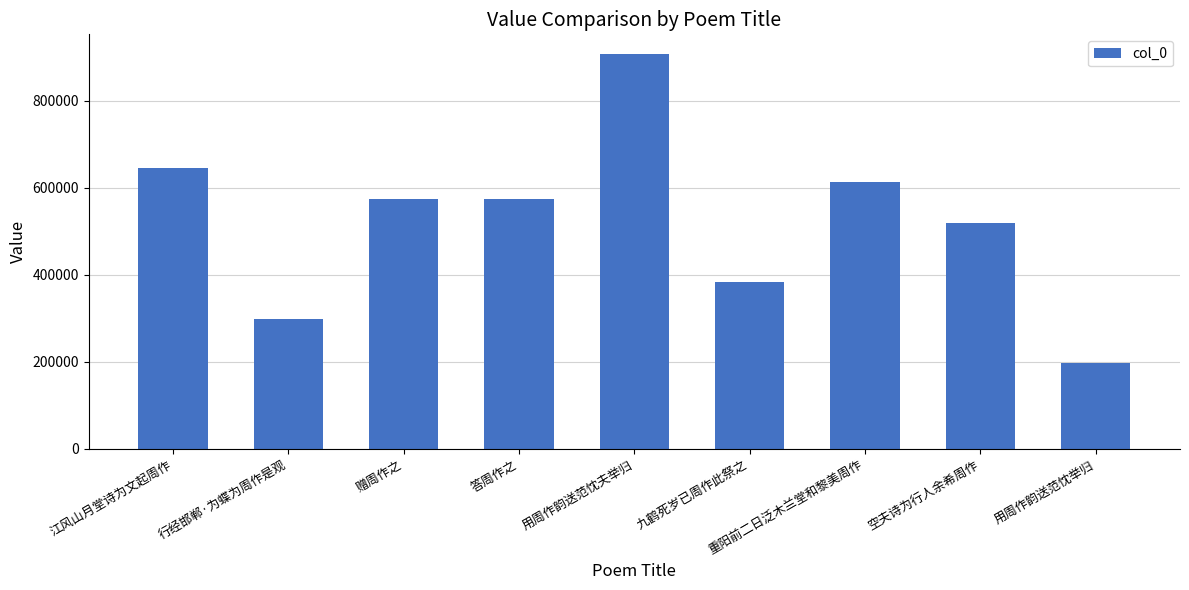

The chart shows a value of 298959 at 行经邯郸·为蝶为周作是观. True or false?

True